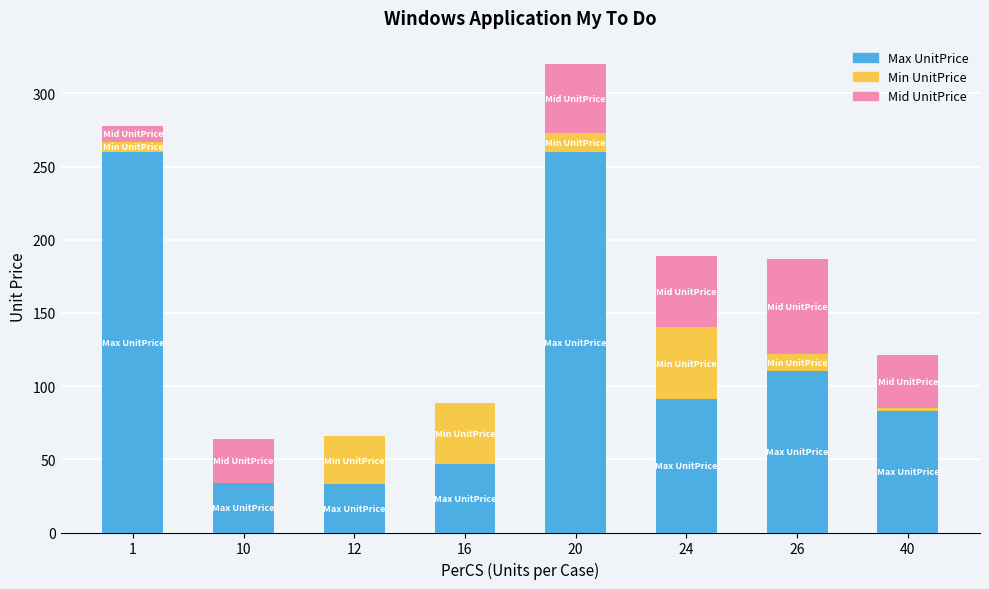

What is the sum of all Max UnitPrice values?

917.8